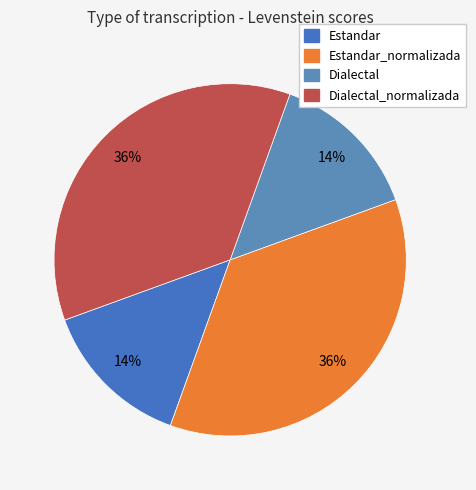

Rank the categories by value from highest to lowest.

Estandar_normalizada, Dialectal_normalizada, Estandar, Dialectal